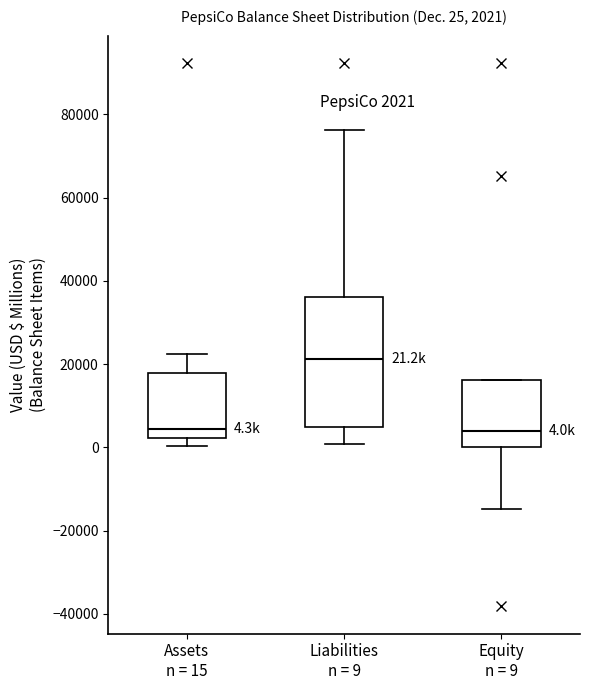

Comparing the boxes themselves (not the whiskers), which one is the tallest?

Liabilities n = 9